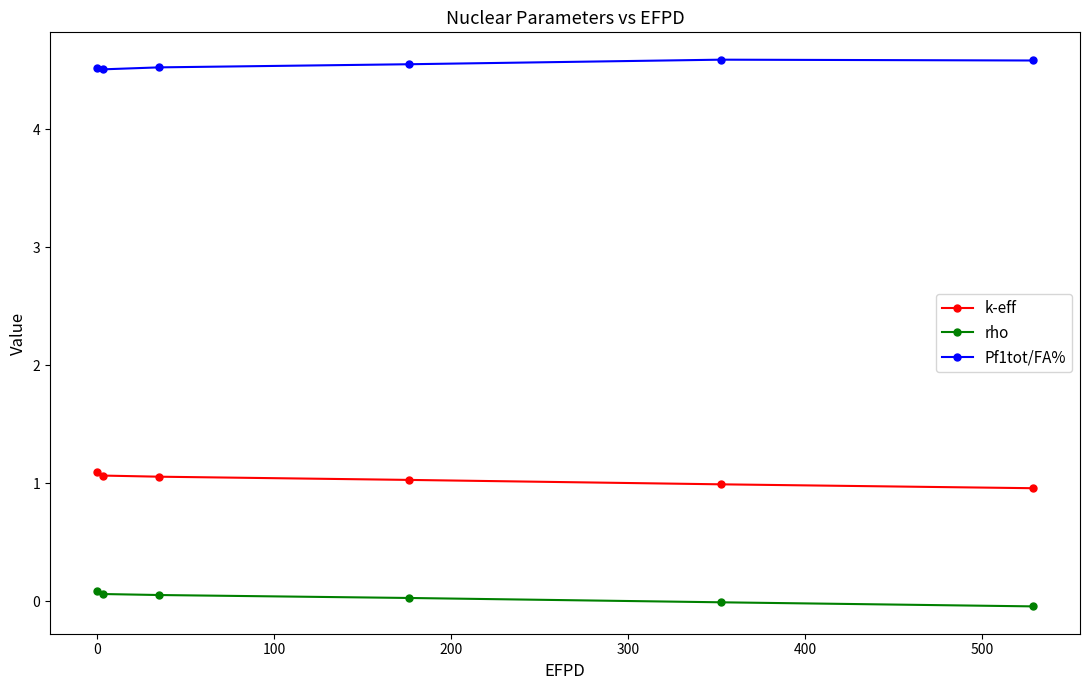

Which series has the largest total across all categories?

Pf1tot/FA%